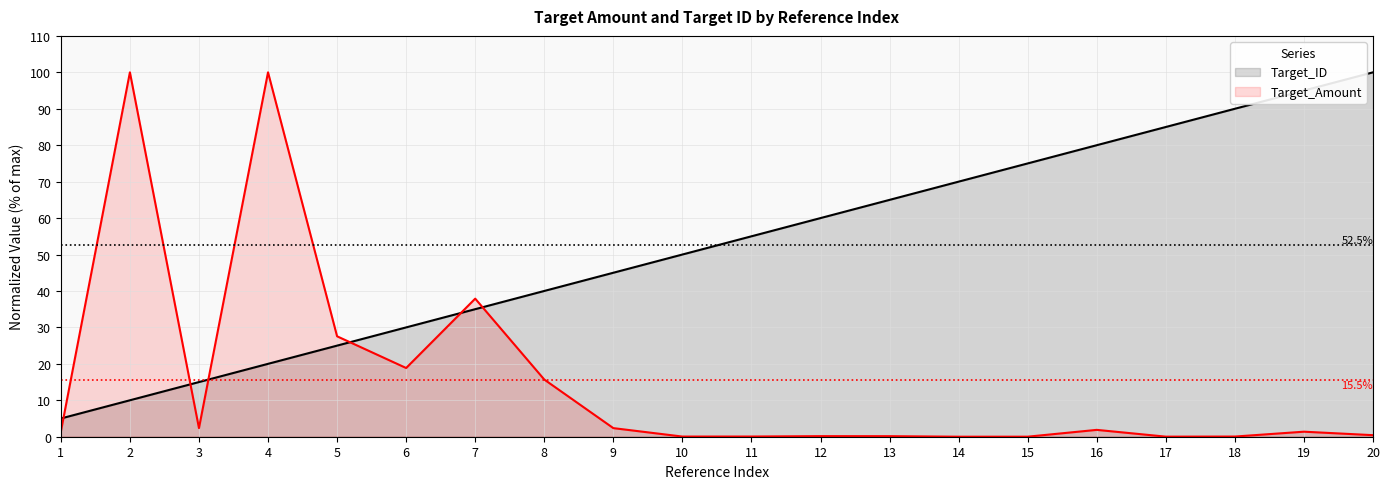

Rank the series by their average value, from lowest to highest.

Target_Amount, Target_ID